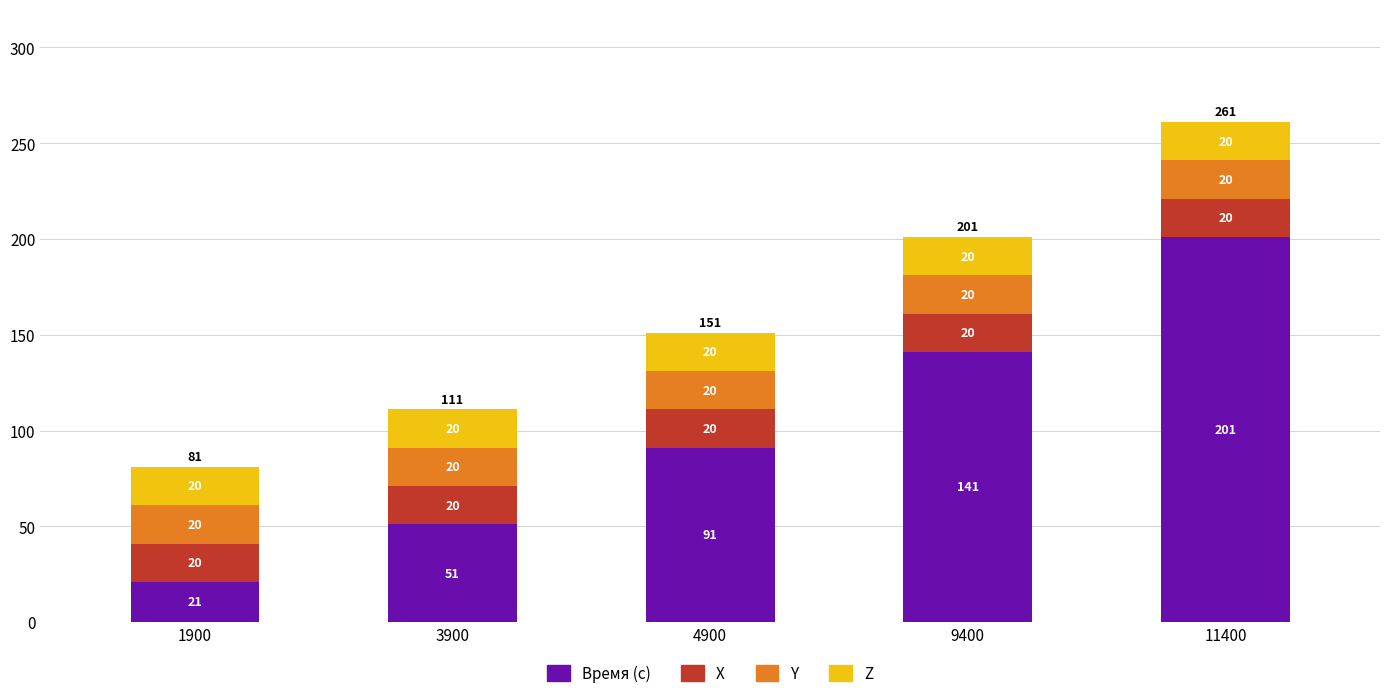

Is it true that Время (с) equals 29 at 4900?

False